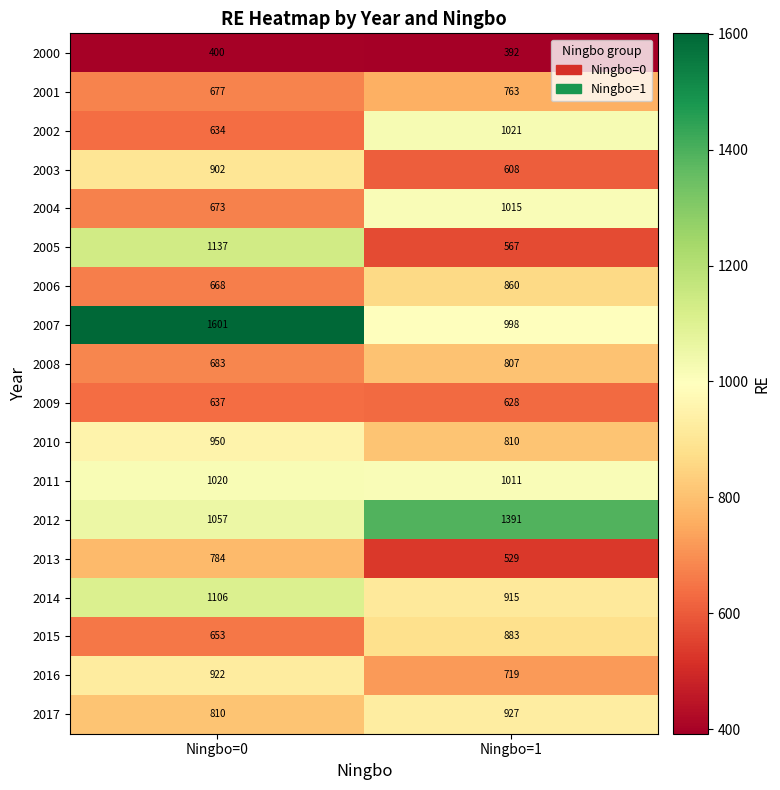

What value does the 2010 series have at Ningbo=0?

950